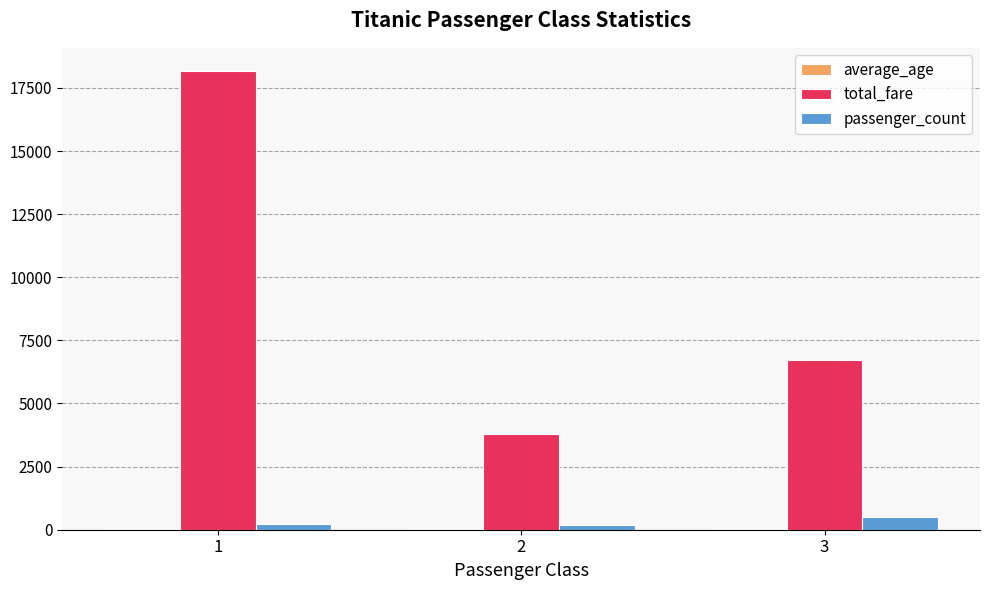

The value of total_fare at 1 is 18177.4. True or false?

True